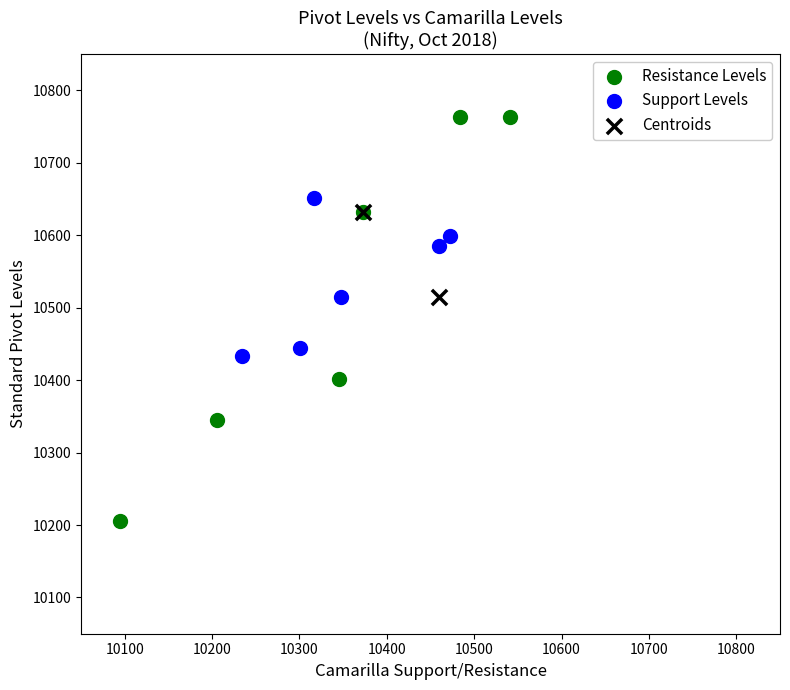

What are all the series names shown in the legend?

Resistance Levels, Support Levels, Centroids